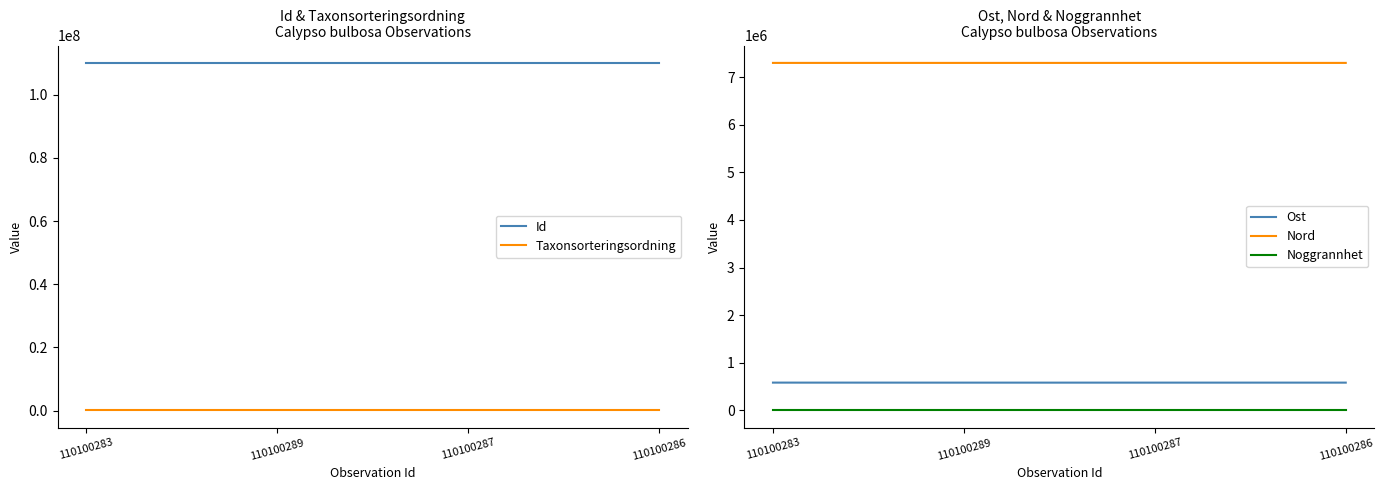

Does the chart display data point markers on the line(s)?

No